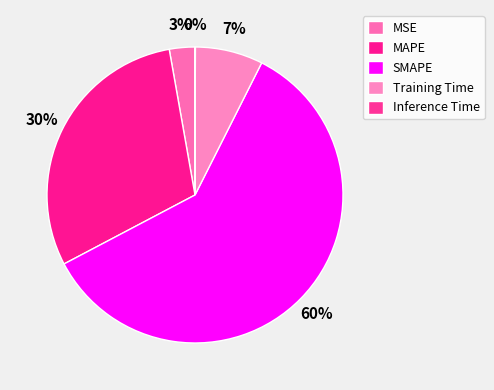

To the nearest percent, what is the combined percentage of MSE and Training Time?

10%